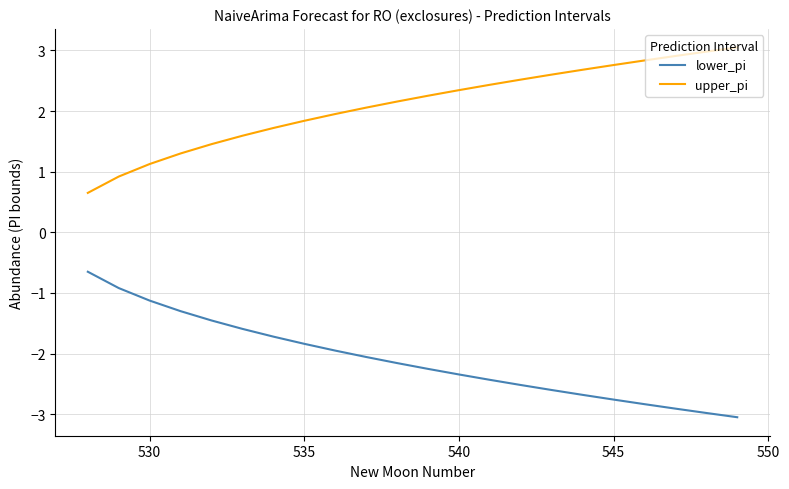

What is the lowest value of the upper_pi series?

0.7